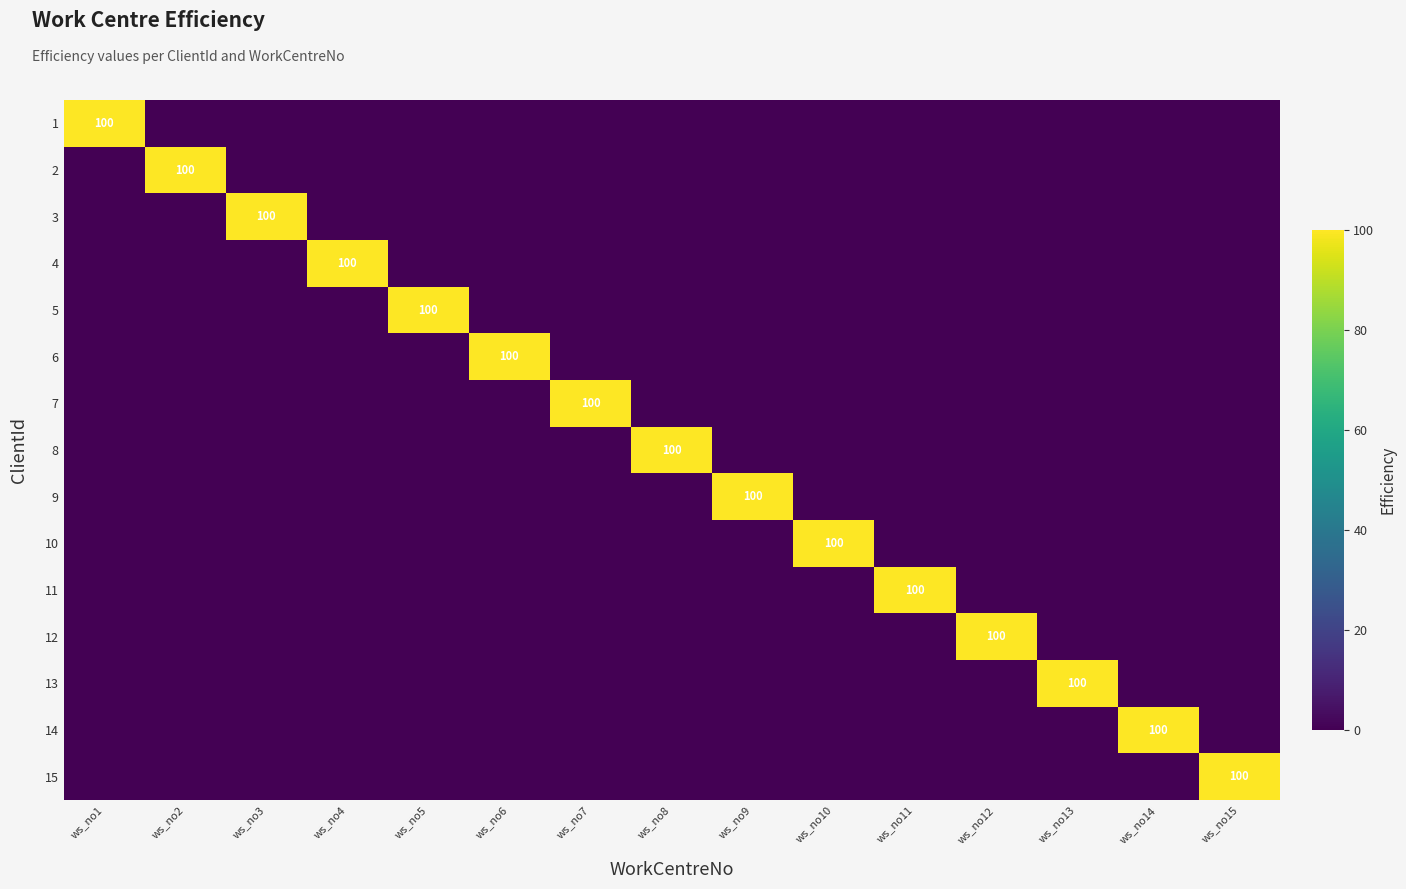

The value of 10 at ws_no10 is 145. True or false?

False